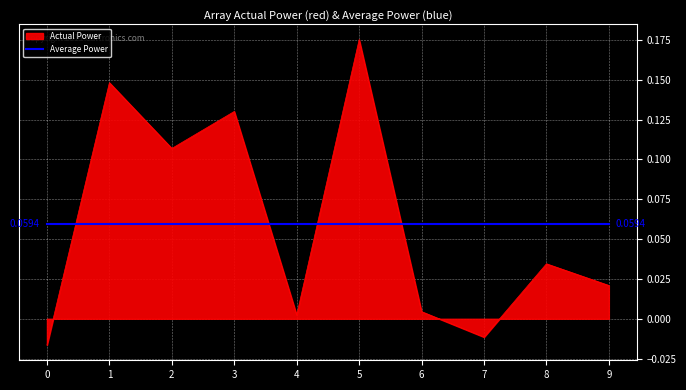

Between 0 and 1, which series saw the biggest shift?

Actual Power